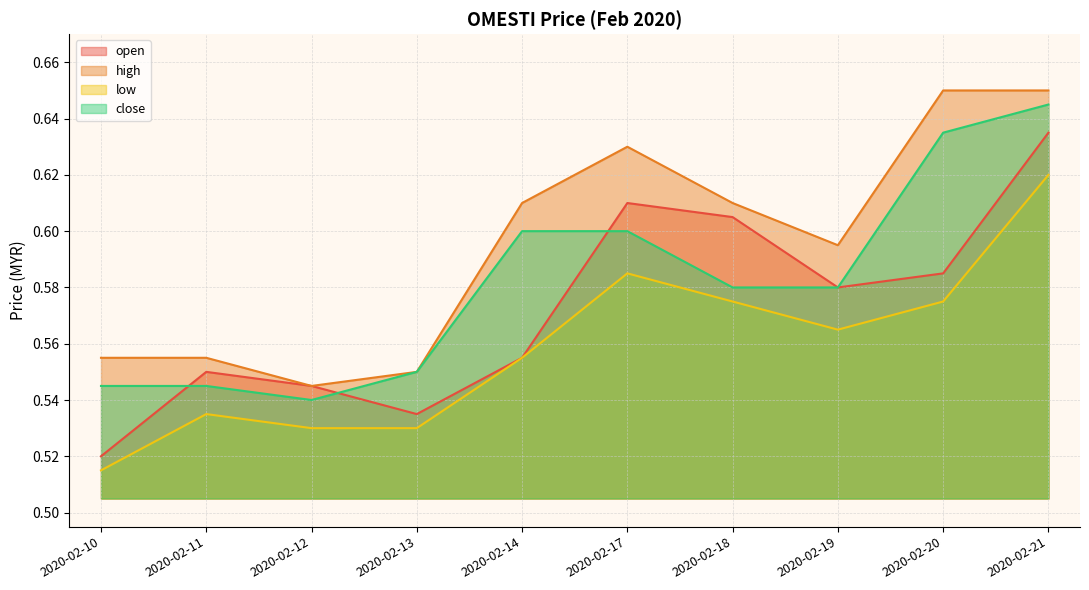

The low series shows 0.5 at 2020-02-11. True or false?

True